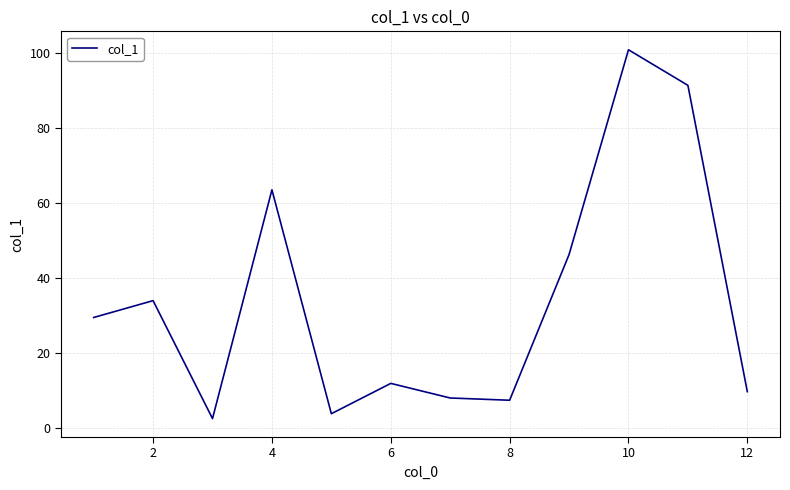

What is the minimum value shown in the chart?

2.4